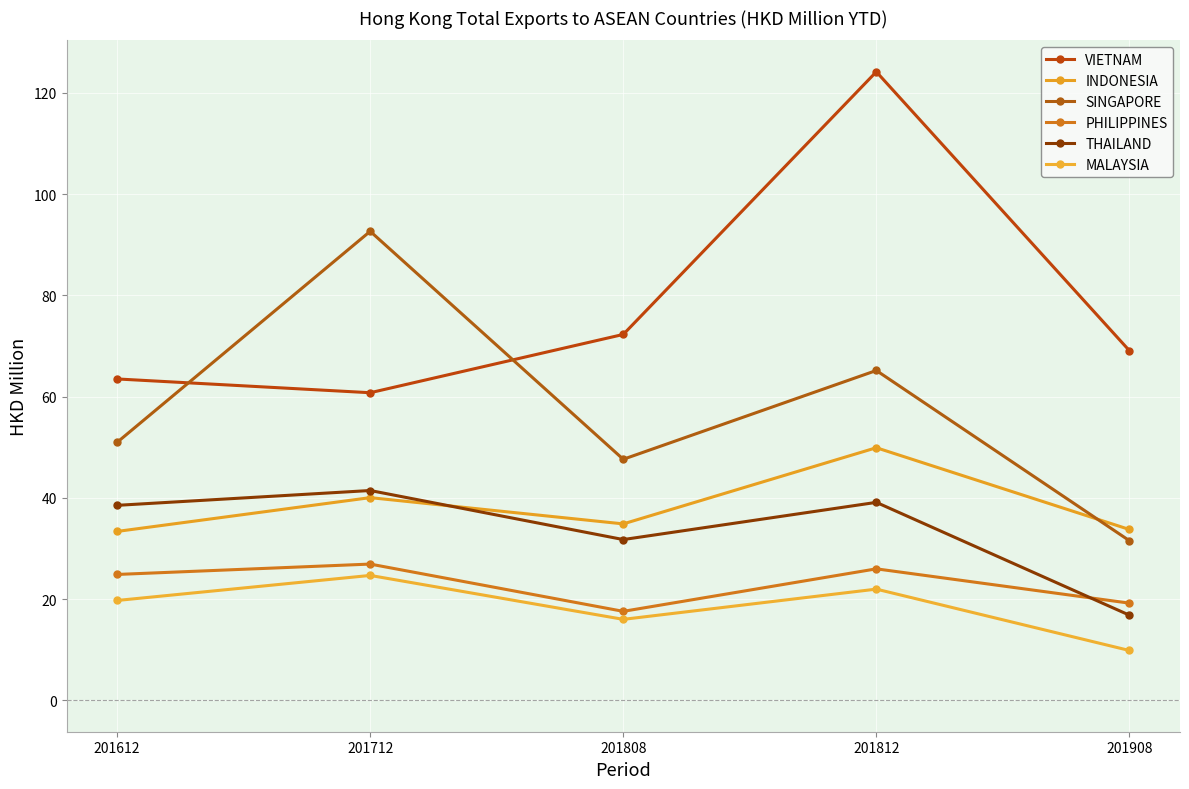

Reading right to left, extract all data points from this chart.

VIETNAM: 201908=69.1	201812=124.2	201808=72.3	201712=60.8	201612=63.5
INDONESIA: 201908=33.8	201812=49.9	201808=34.9	201712=40.0	201612=33.4
SINGAPORE: 201908=31.5	201812=65.2	201808=47.6	201712=92.7	201612=51.0
PHILIPPINES: 201908=19.2	201812=26.0	201808=17.6	201712=26.9	201612=24.9
THAILAND: 201908=16.8	201812=39.1	201808=31.8	201712=41.5	201612=38.5
MALAYSIA: 201908=9.8	201812=22.0	201808=16.0	201712=24.7	201612=19.7